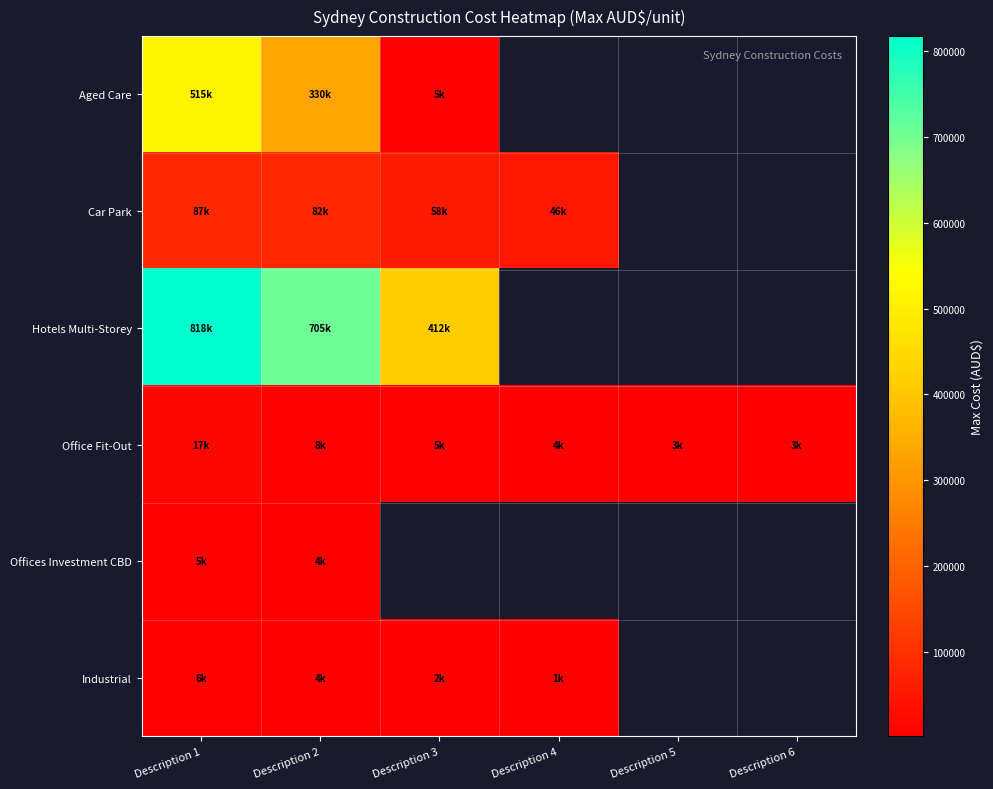

Reading right to left, what are all the values shown in this chart?

Aged Care: Description 6=0	Description 5=0	Description 4=0	Description 3=5100	Description 2=330000	Description 1=515000
Car Park: Description 6=0	Description 5=0	Description 4=46500	Description 3=58000	Description 2=82000	Description 1=87000
Hotels Multi-Storey: Description 6=0	Description 5=0	Description 4=0	Description 3=412500	Description 2=705000	Description 1=817500
Office Fit-Out: Description 6=2600	Description 5=3200	Description 4=3900	Description 3=4900	Description 2=7600	Description 1=17000
Offices Investment CBD: Description 6=0	Description 5=0	Description 4=0	Description 3=0	Description 2=3800	Description 1=4950
Industrial: Description 6=0	Description 5=0	Description 4=1280	Description 3=1660	Description 2=3700	Description 1=5700